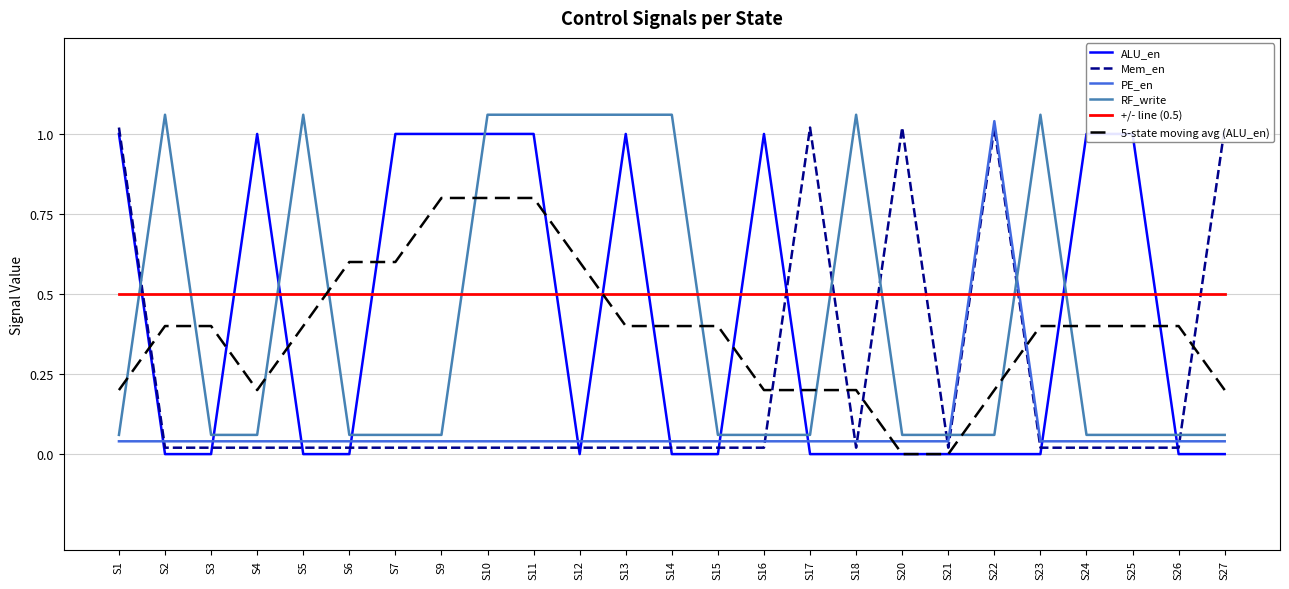

After their last crossing, which series has the higher values: 5-state moving avg (ALU_en) or +/- line (0.5)?

+/- line (0.5)